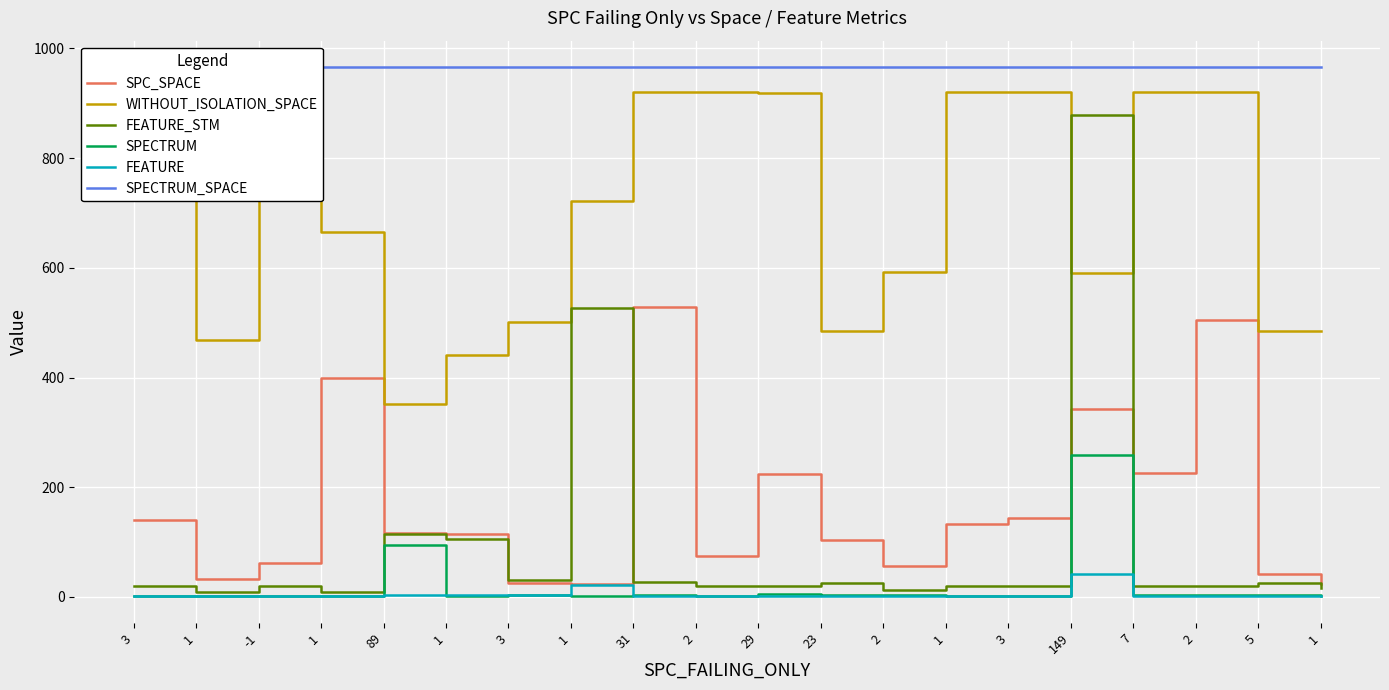

Reading left to right, list all the values displayed in this chart.

SPC_SPACE: 3=140	1=32	-1=62	1=399	89=116	1=114	3=26	1=23	31=529	2=75	29=224	23=103	2=57	1=132	3=144	149=343	7=225	2=504	5=41	1=23
WITHOUT_ISOLATION_SPACE: 3=921	1=468	-1=921	1=666	89=351	1=441	3=502	1=721	31=921	2=921	29=918	23=484	2=592	1=921	3=921	149=591	7=921	2=921	5=484	1=484
FEATURE_STM: 3=20	1=8	-1=20	1=8	89=114	1=105	3=31	1=526	31=27	2=20	29=20	23=25	2=13	1=20	3=20	149=878	7=20	2=20	5=25	1=16
SPECTRUM: 3=1	1=1	-1=1	1=2	89=94	1=2	3=3	1=1	31=3	2=2	29=6	23=4	2=3	1=1	3=1	149=258	7=4	2=3	5=4	1=2
FEATURE: 3=1	1=1	-1=1	1=1	89=4	1=4	3=3	1=21	31=2	2=1	29=1	23=2	2=1	1=1	3=1	149=41	7=1	2=1	5=2	1=1
SPECTRUM_SPACE: 3=966	1=966	-1=966	1=966	89=966	1=966	3=966	1=966	31=966	2=966	29=966	23=966	2=966	1=966	3=966	149=966	7=966	2=966	5=966	1=966